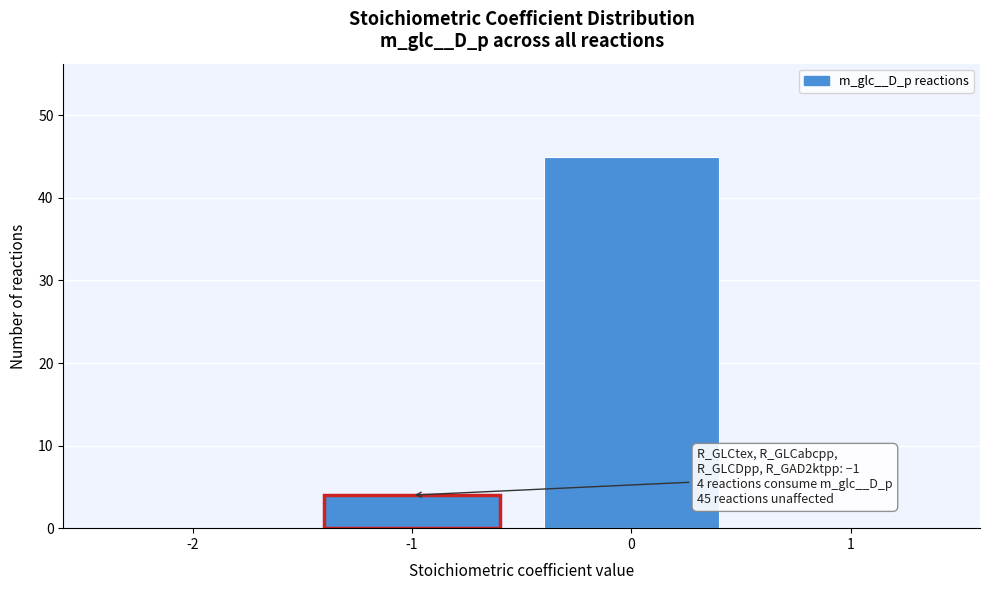

Reading left to right, transcribe all the data shown in this chart.

-2=0	-1=4	0=45	1=0